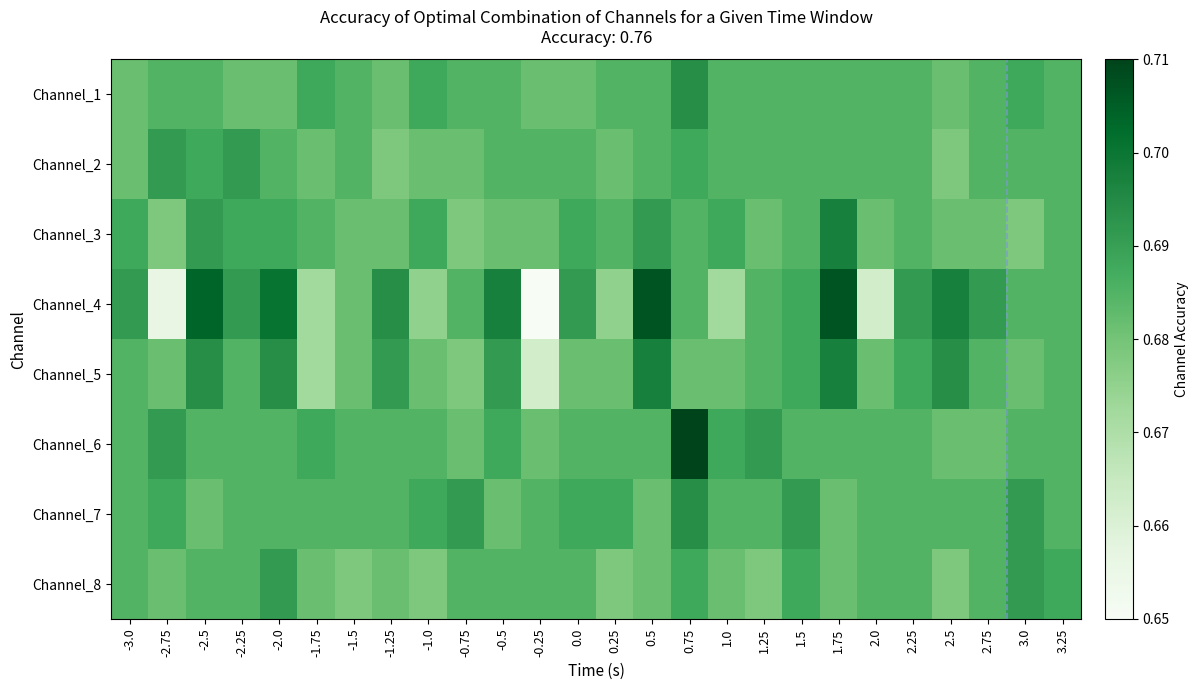

What is the total value across all series at 0.0?

5.5